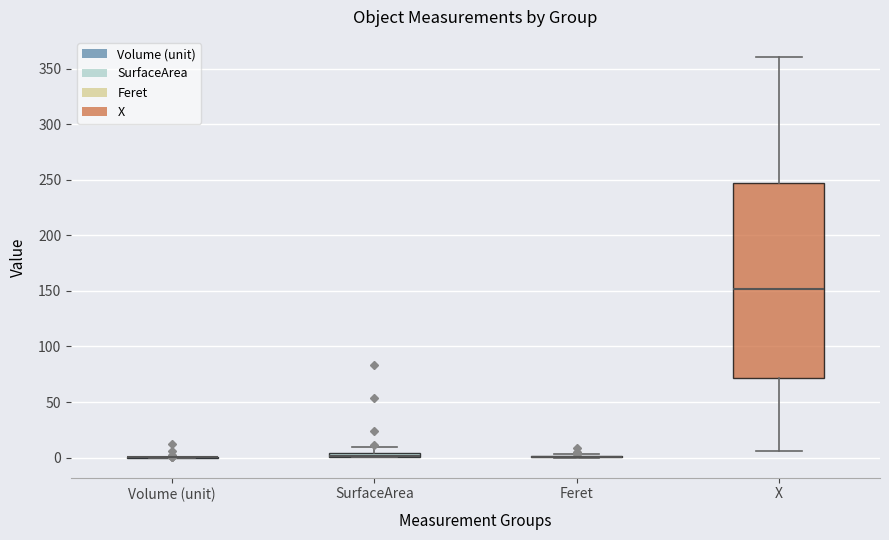

Comparing the boxes themselves (not the whiskers), which one is the tallest?

X